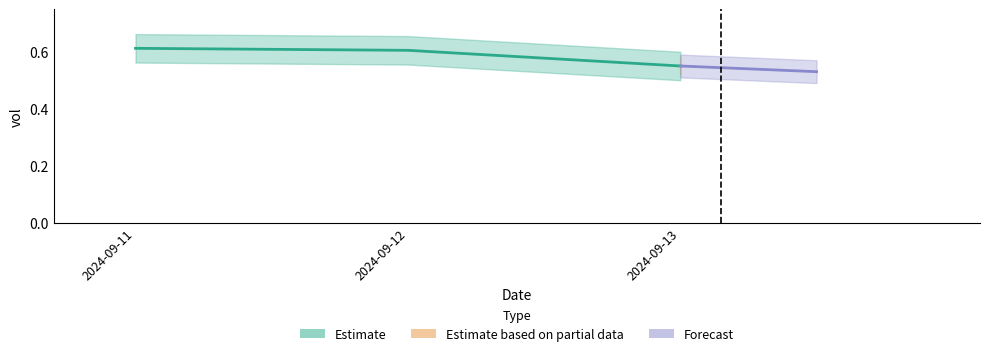

At which label is the value closest to 0?

2024-09-13